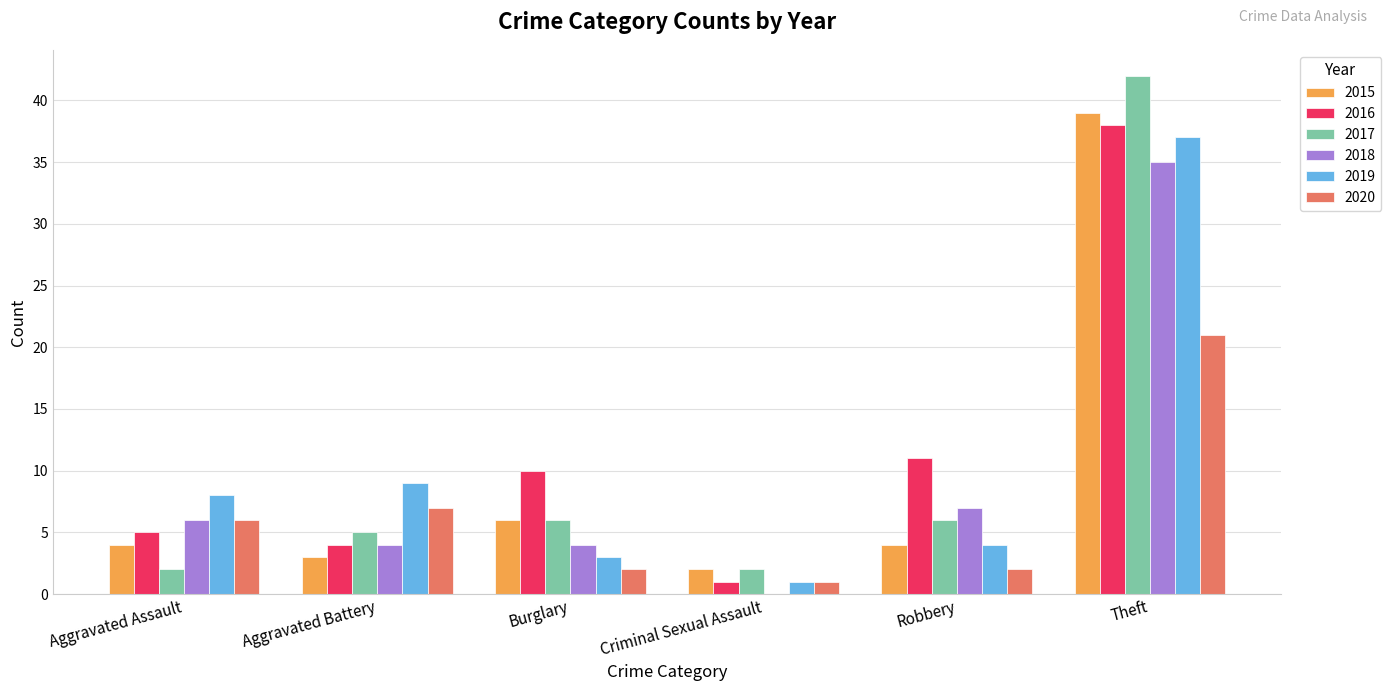

Reading left to right, what are all the values shown in this chart?

2015: Aggravated Assault=4	Aggravated Battery=3	Burglary=6	Criminal Sexual Assault=2	Robbery=4	Theft=39
2016: Aggravated Assault=5	Aggravated Battery=4	Burglary=10	Criminal Sexual Assault=1	Robbery=11	Theft=38
2017: Aggravated Assault=2	Aggravated Battery=5	Burglary=6	Criminal Sexual Assault=2	Robbery=6	Theft=42
2018: Aggravated Assault=6	Aggravated Battery=4	Burglary=4	Criminal Sexual Assault=0	Robbery=7	Theft=35
2019: Aggravated Assault=8	Aggravated Battery=9	Burglary=3	Criminal Sexual Assault=1	Robbery=4	Theft=37
2020: Aggravated Assault=6	Aggravated Battery=7	Burglary=2	Criminal Sexual Assault=1	Robbery=2	Theft=21